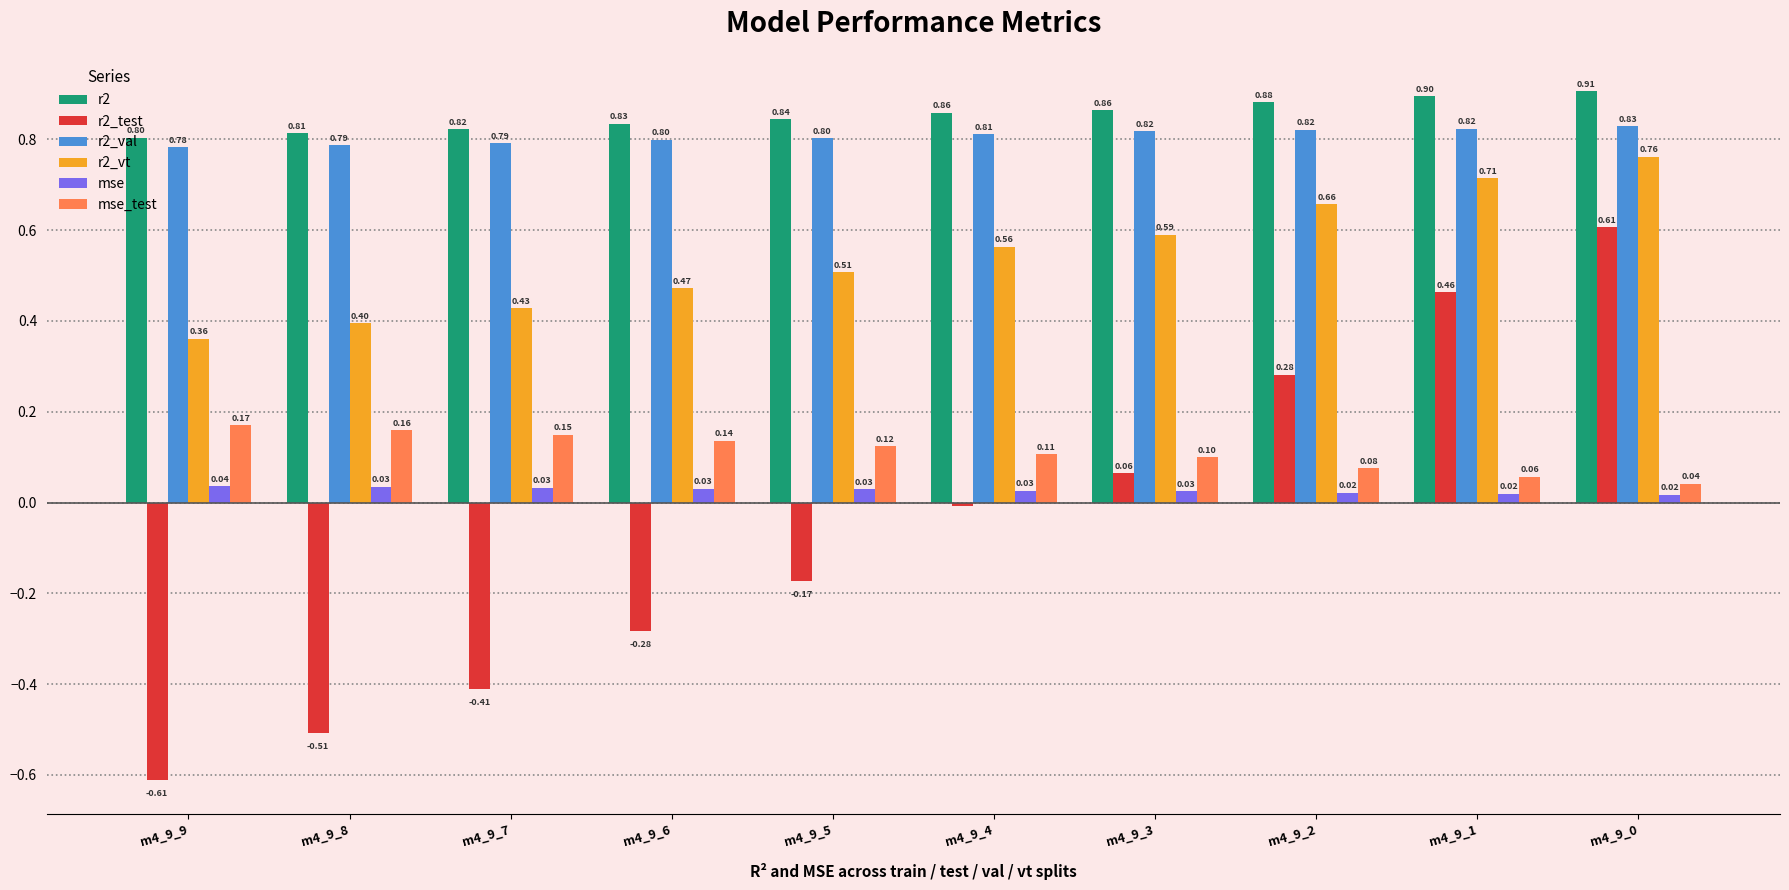

What are all the series names shown in the legend?

r2, r2_test, r2_val, r2_vt, mse, mse_test